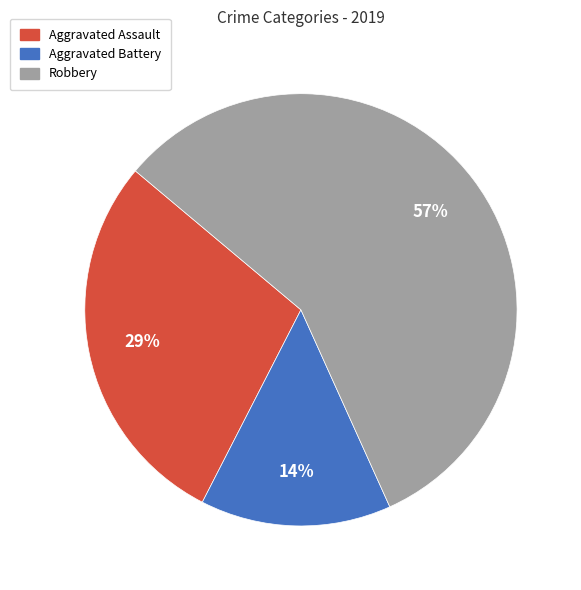

Count the number of slices in the pie.

3